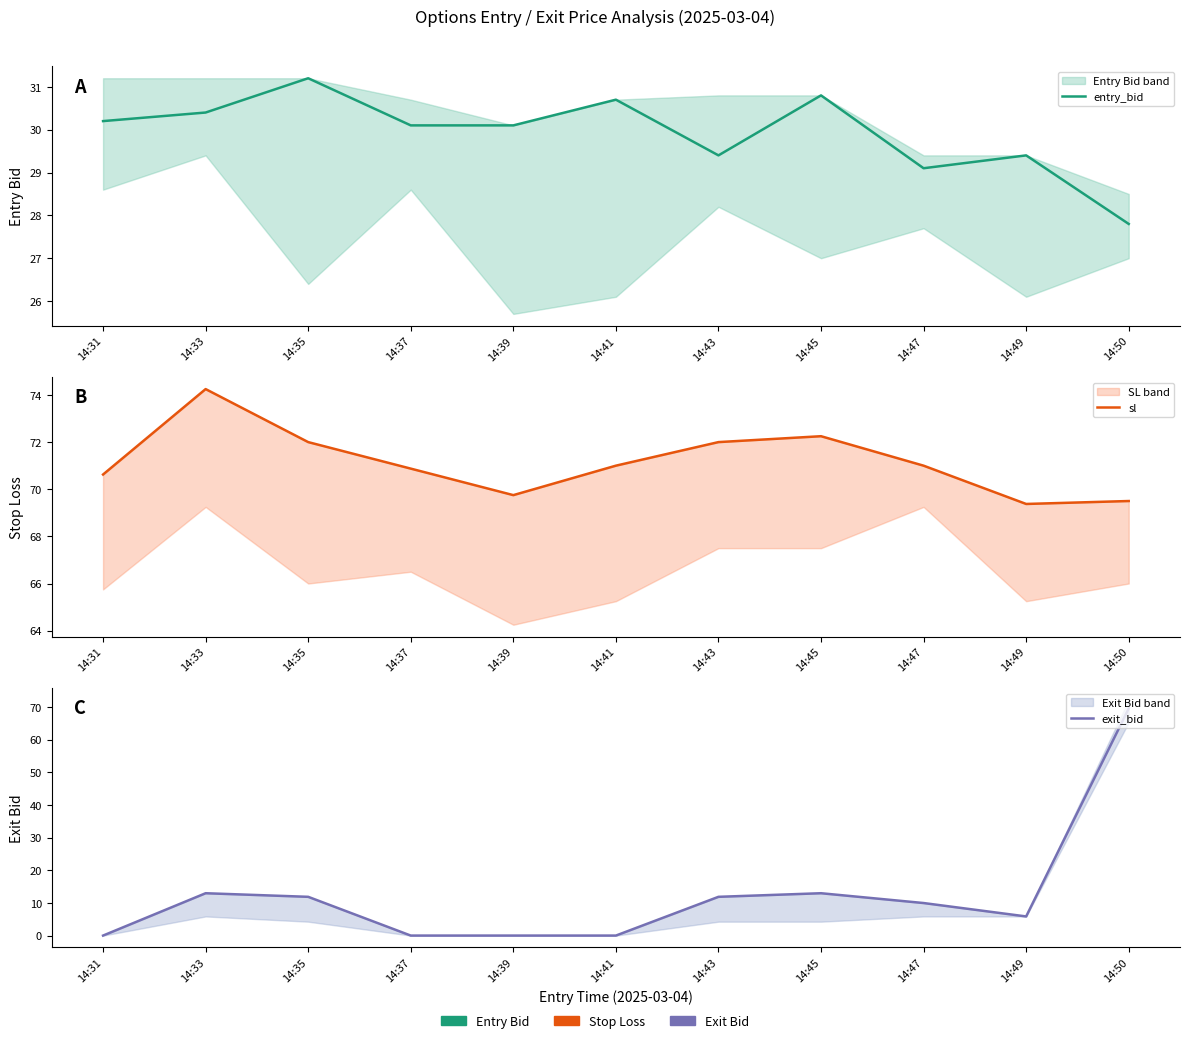

At which label is sl closest to 71?

14:41